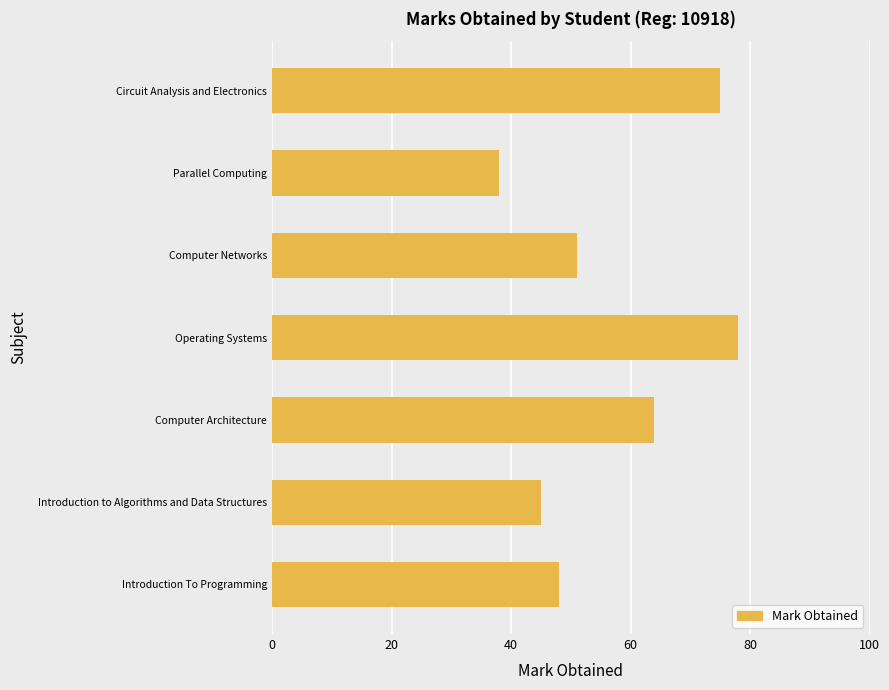

What is the minimum value shown in the chart?

38